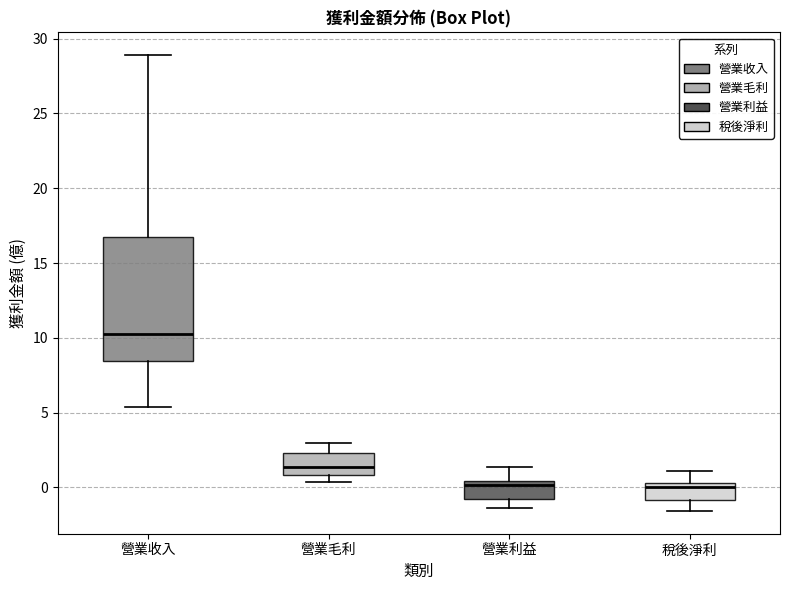

Which box is the tallest, from its lower edge to its upper edge?

營業收入